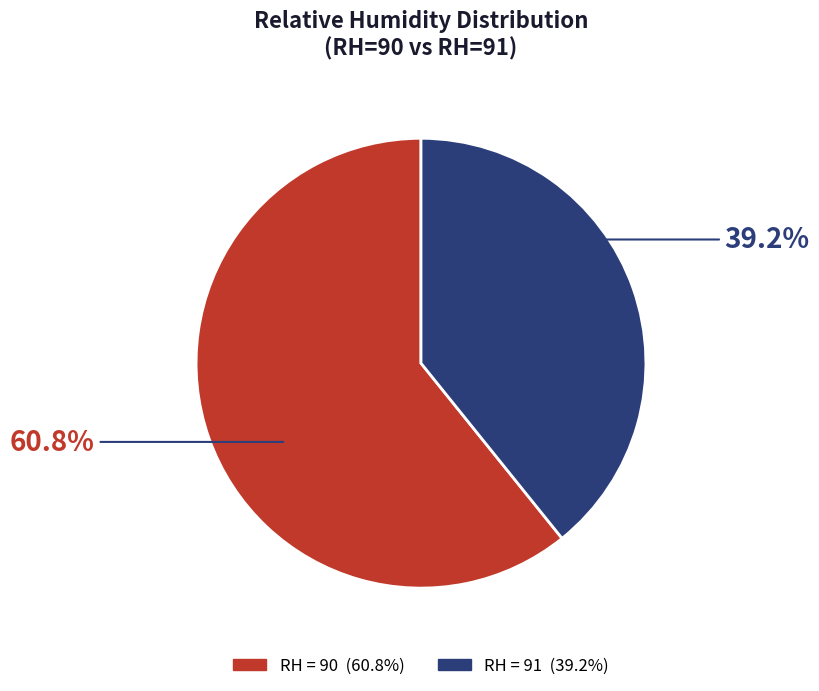

How many slices are in this pie chart?

2